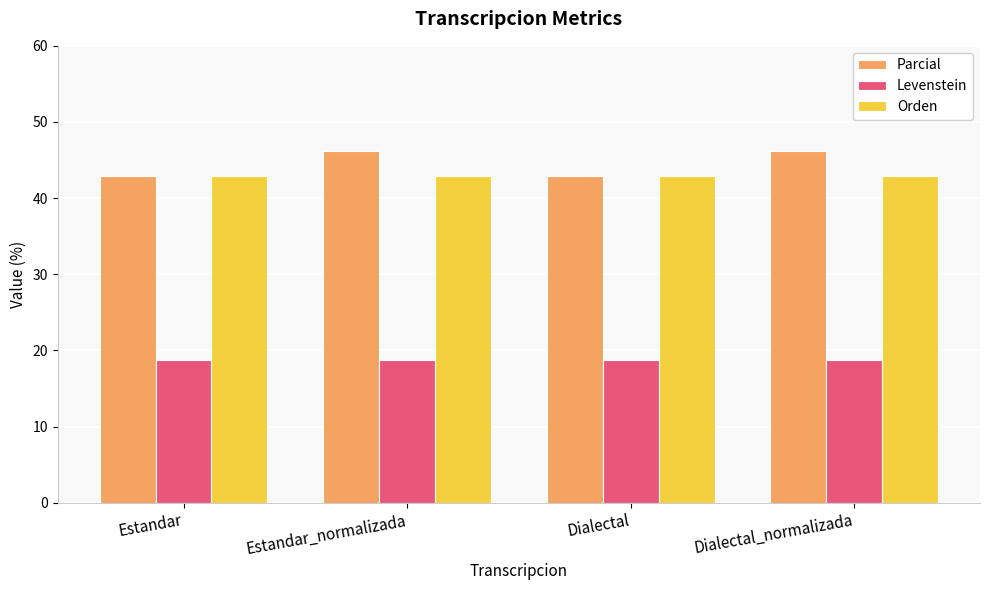

What is the minimum value for Levenstein?

18.8